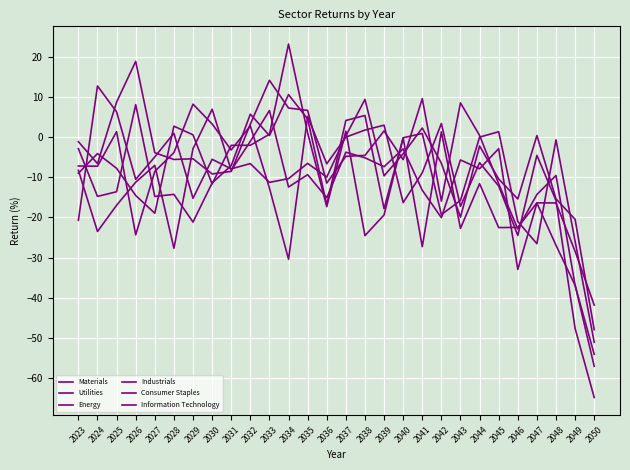

How many lines are shown in the chart?

6